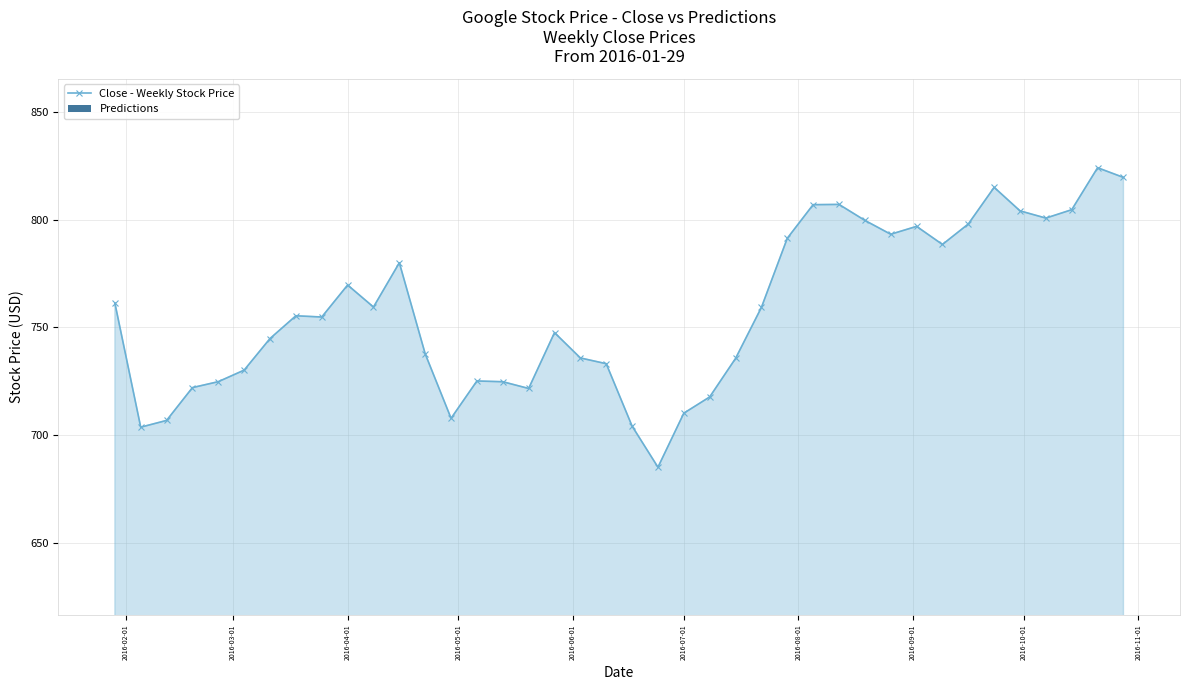

True or false: the data has more than 0 interior local peaks.

True